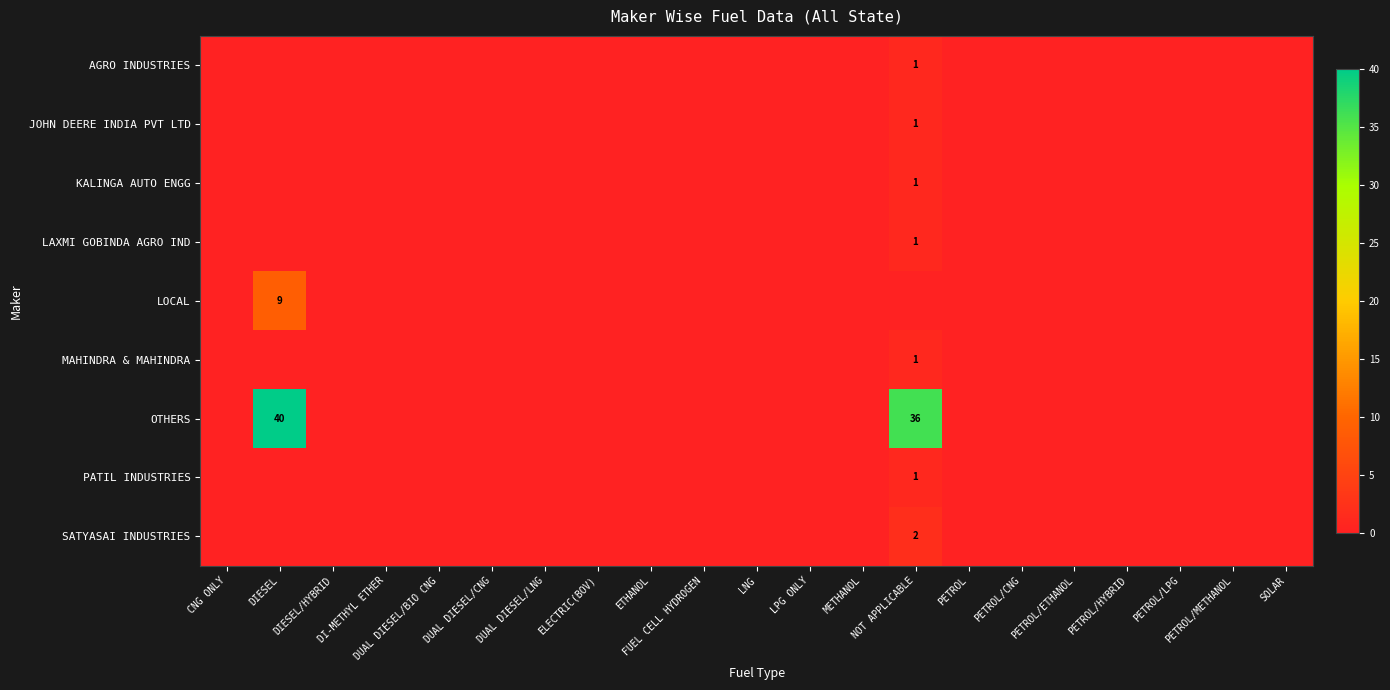

At DUAL DIESEL/CNG, list the series in order from smallest to largest.

AGRO INDUSTRIES, JOHN DEERE INDIA PVT LTD, KALINGA AUTO ENGG, LAXMI GOBINDA AGRO IND, LOCAL, MAHINDRA & MAHINDRA, OTHERS, PATIL INDUSTRIES, SATYASAI INDUSTRIES